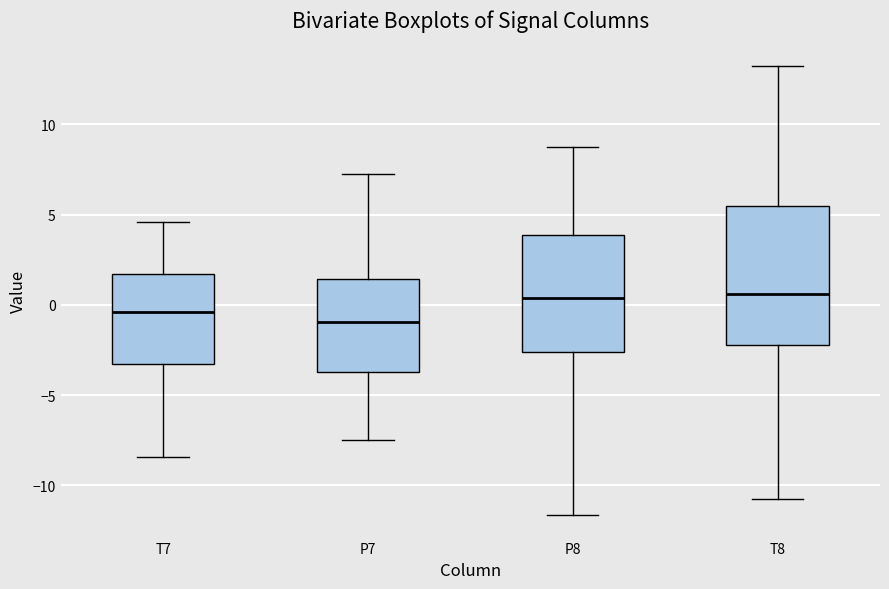

Which box has the lowest median line?

P7